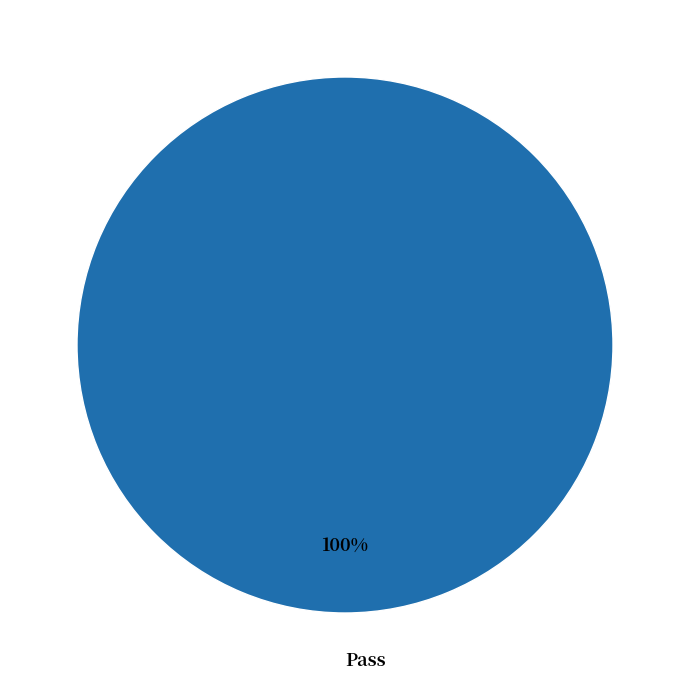

How many slices are in this pie chart?

1